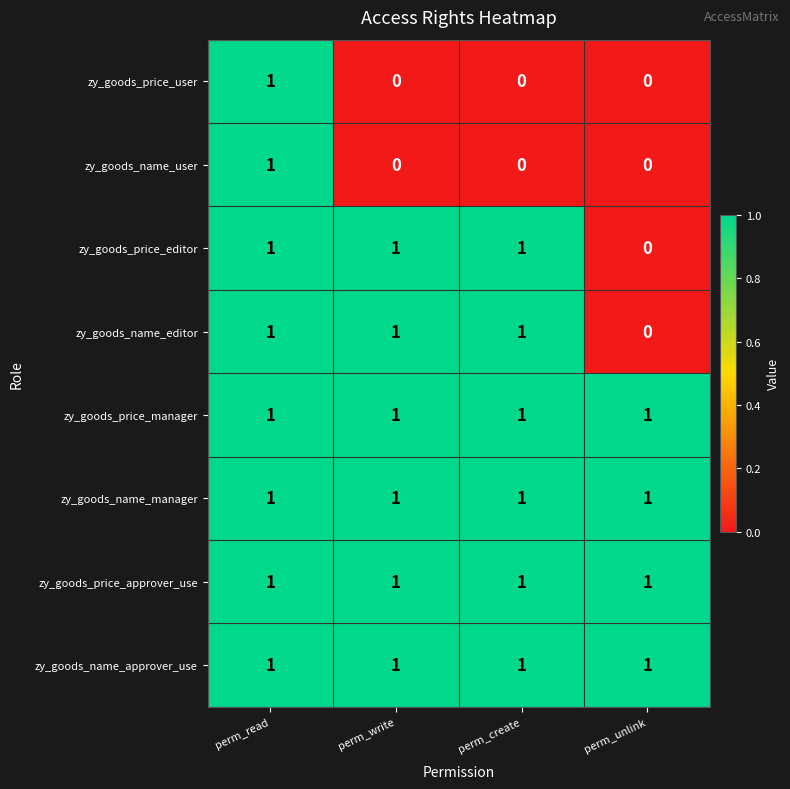

The value of zy_goods_name_approver_use at perm_create is 0. True or false?

False